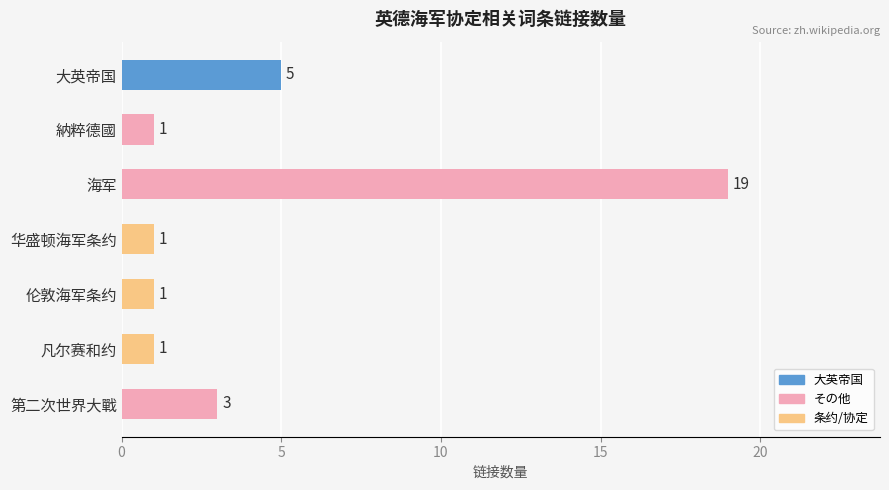

What is the sum of all values?

31